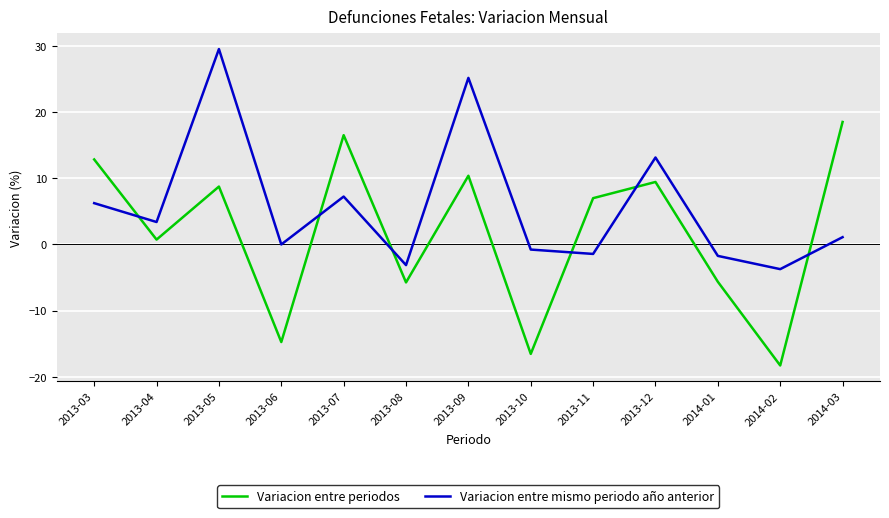

Where do Variacion entre mismo periodo año anterior and Variacion entre periodos first cross each other?

2013-03 and 2013-04